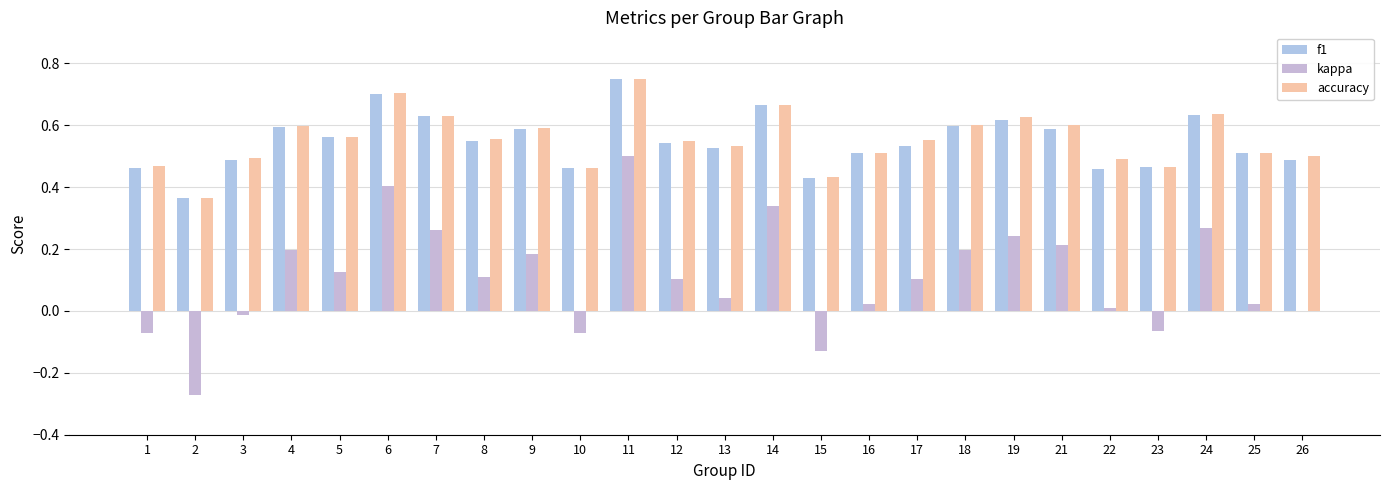

Is the value of accuracy at 16 greater than the value of kappa at 1?

Yes